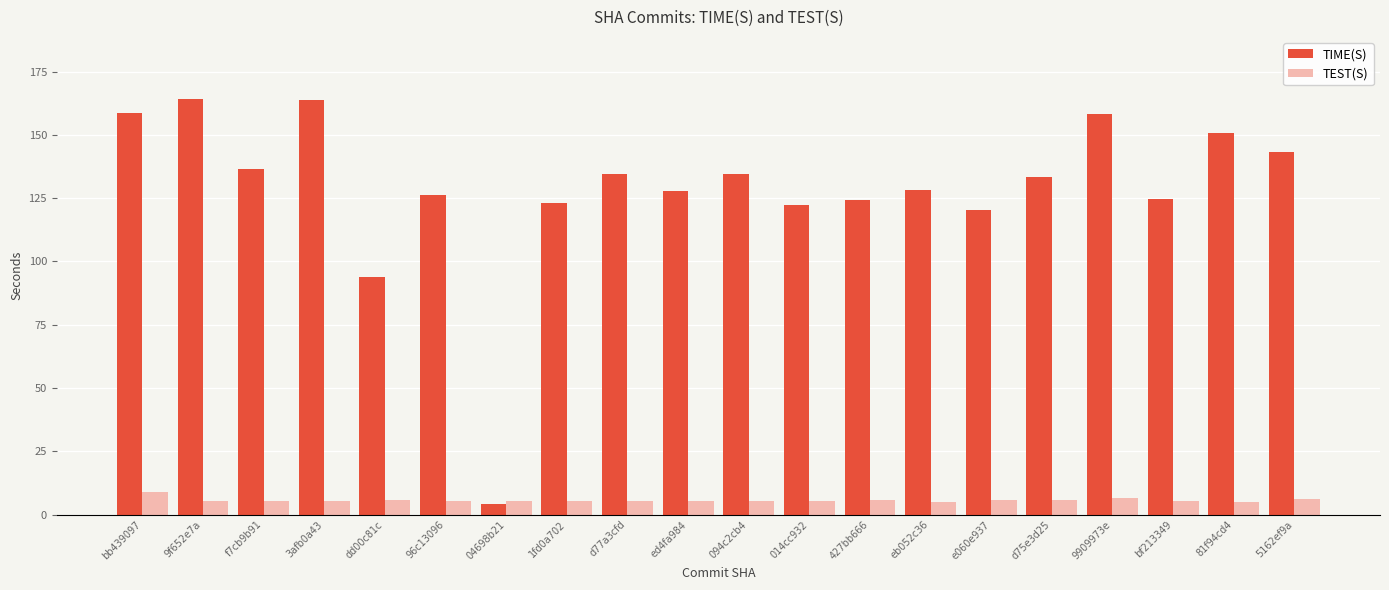

Rank the series by their average value, from lowest to highest.

TEST(S), TIME(S)